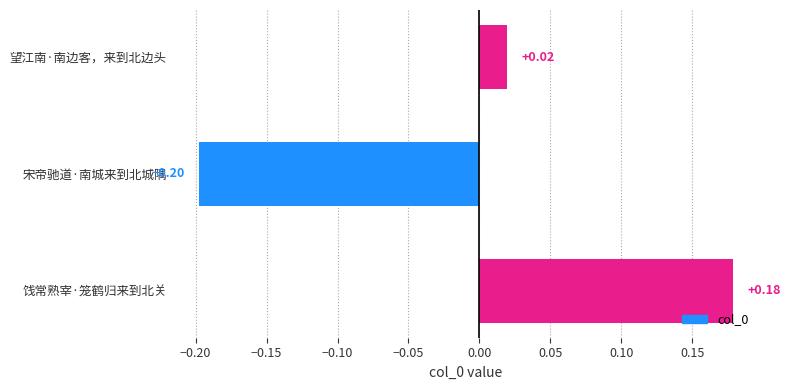

How many values are below zero?

1